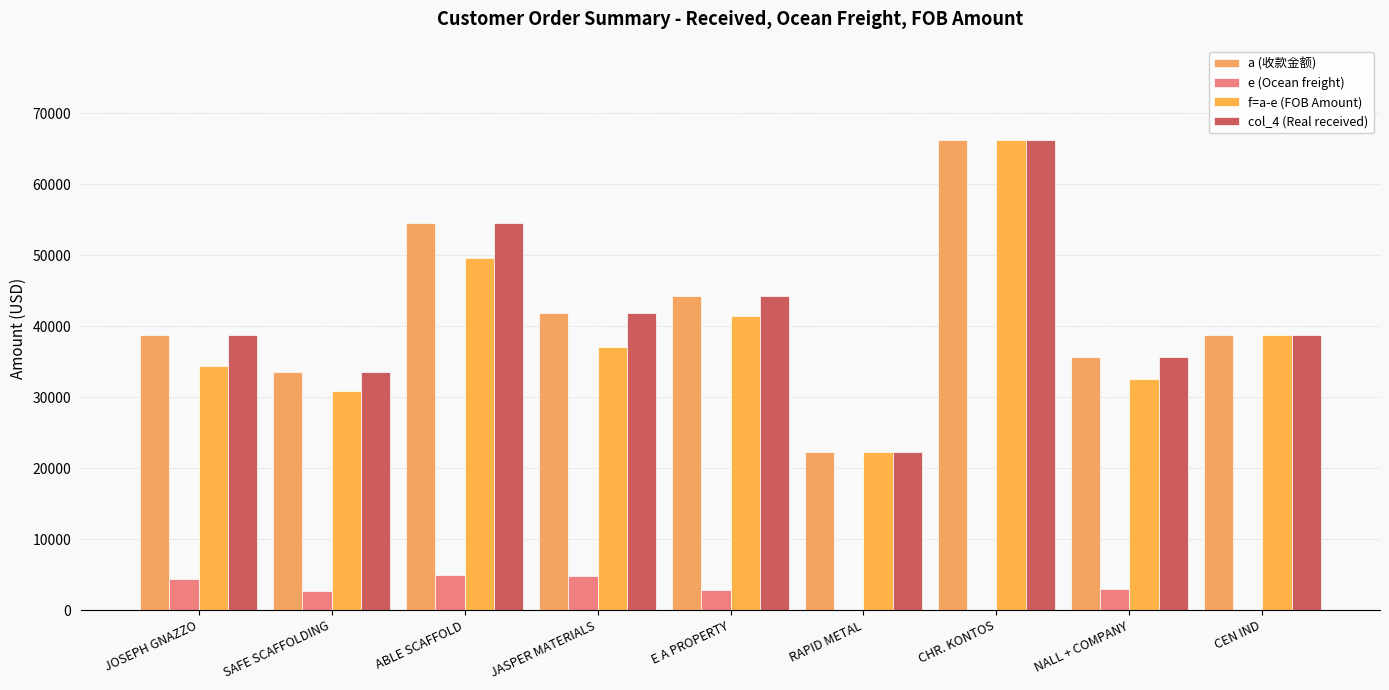

The value of e (Ocean freight) at JASPER MATERIALS is 4839.0. True or false?

True